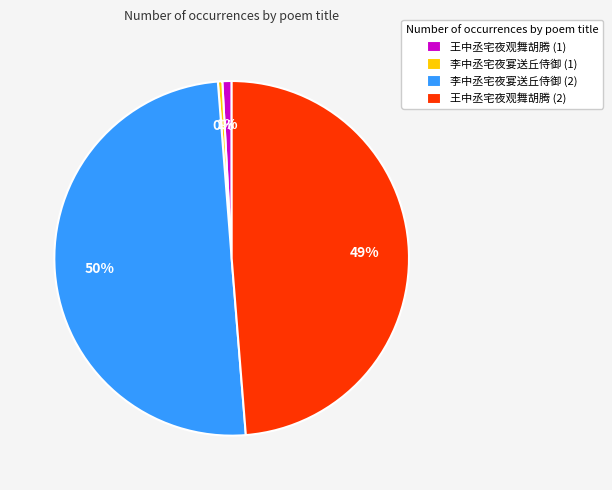

What is the largest slice in the pie chart?

李中丞宅夜宴送丘侍御 (2)